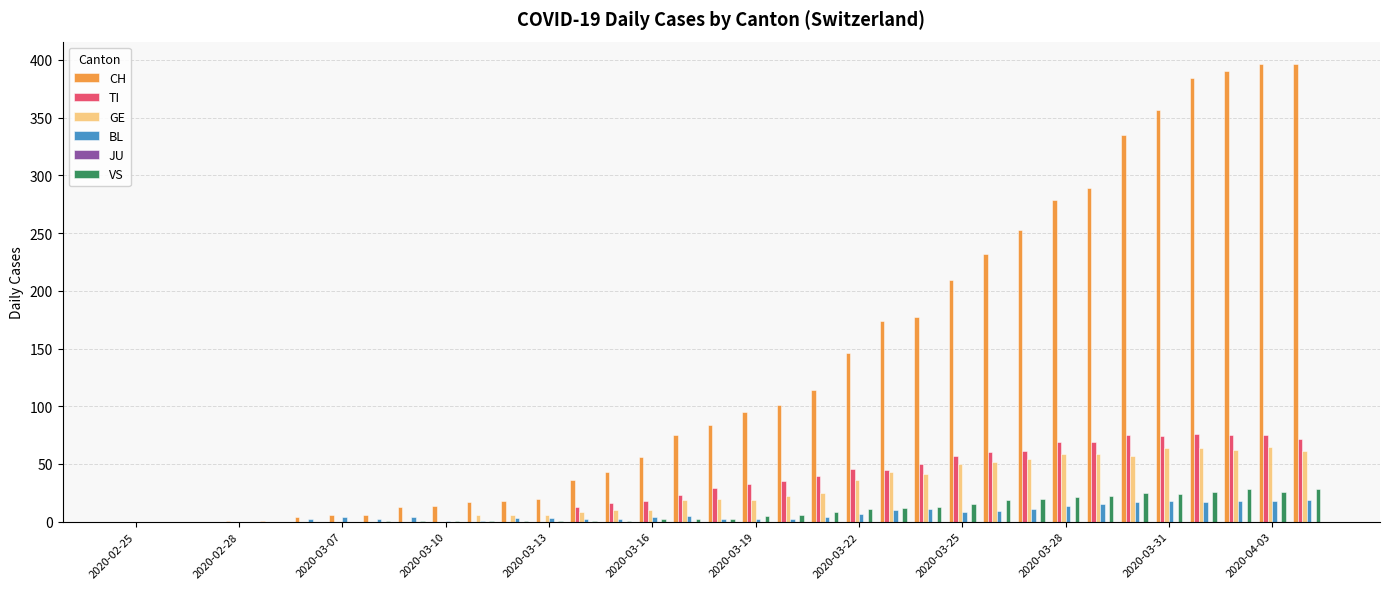

What is the sum of all BL values?

235